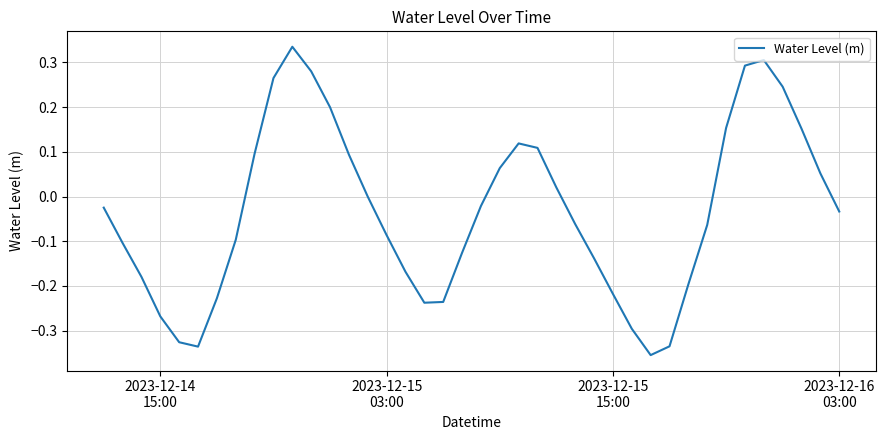

What is the difference between the maximum and minimum values?

0.7